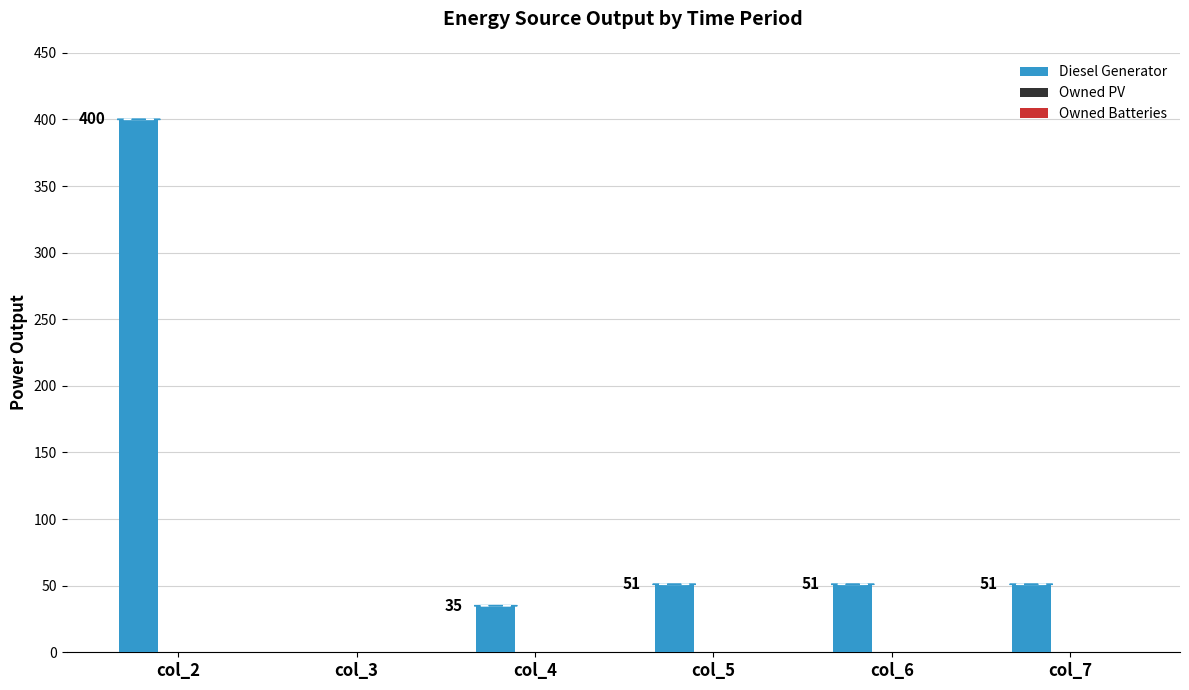

What is the change in value from col_2 to col_7?

-349